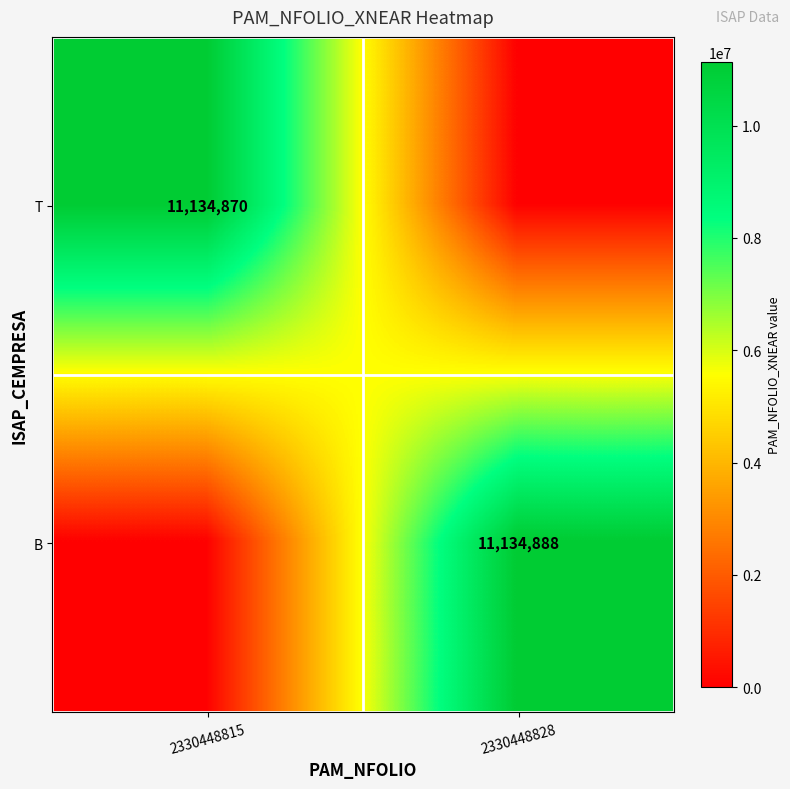

The value of T at 2330448815 is 11134870. True or false?

True